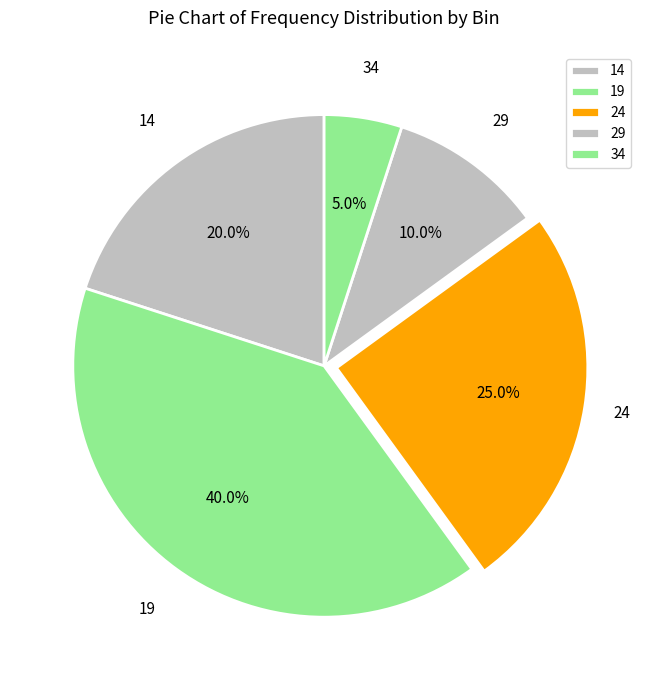

To the nearest percent, what is the difference between the 29 and 19 slice percentages?

30%